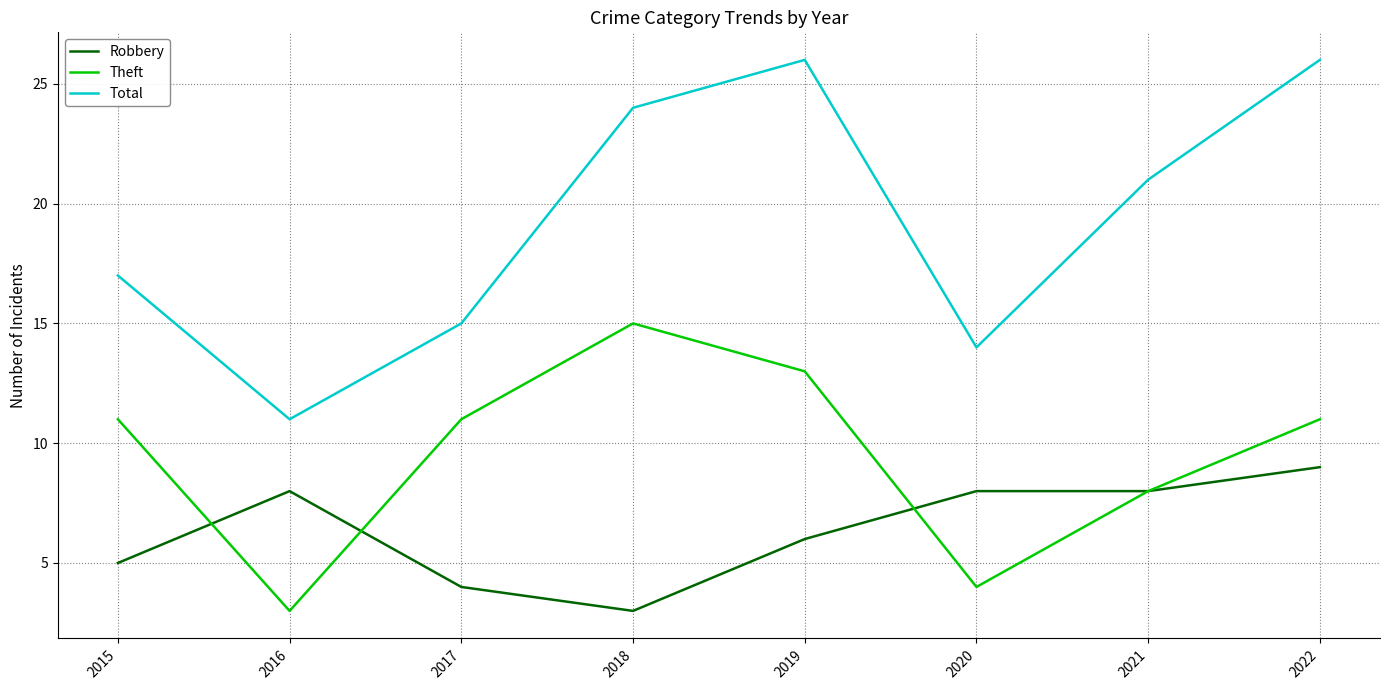

Between 2019 and 2020, which series saw the biggest shift?

Total